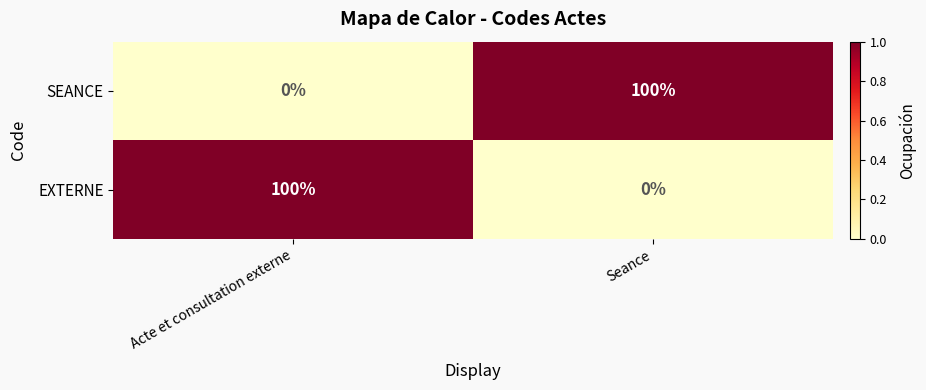

True or false: SEANCE has a value of 53 at Seance.

False